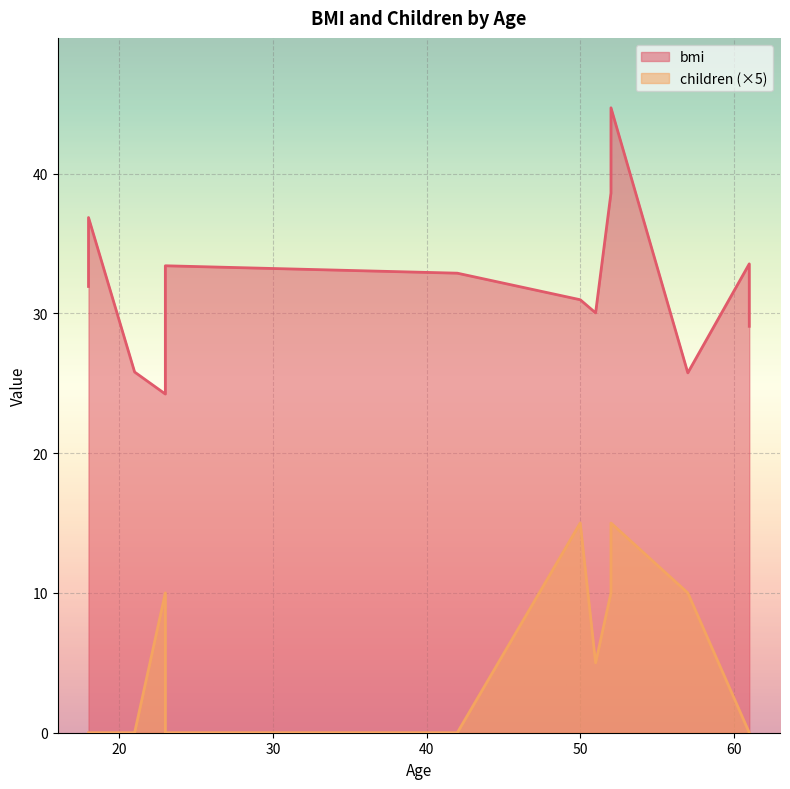

What is the difference between the children values at 52 and 52?

1.0